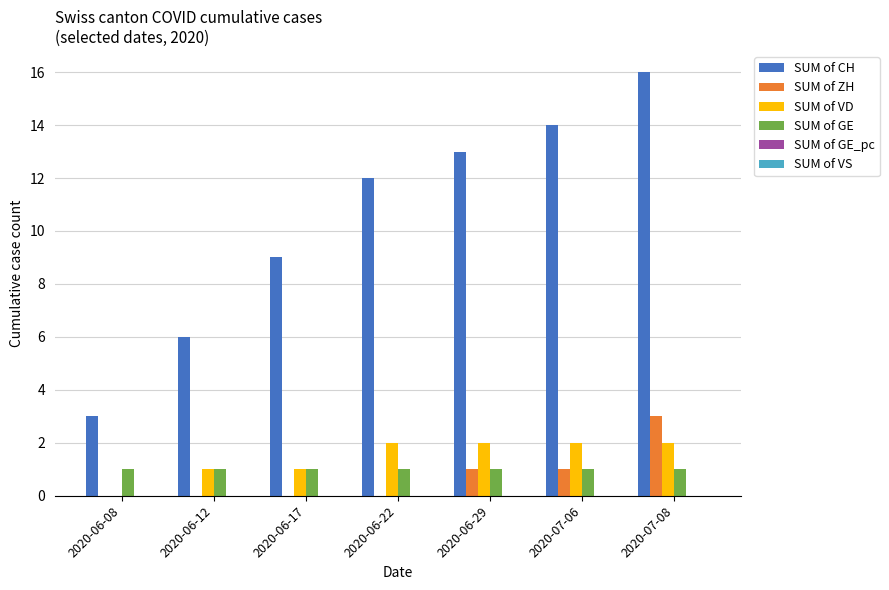

Which series has the widest spread of values?

SUM of CH